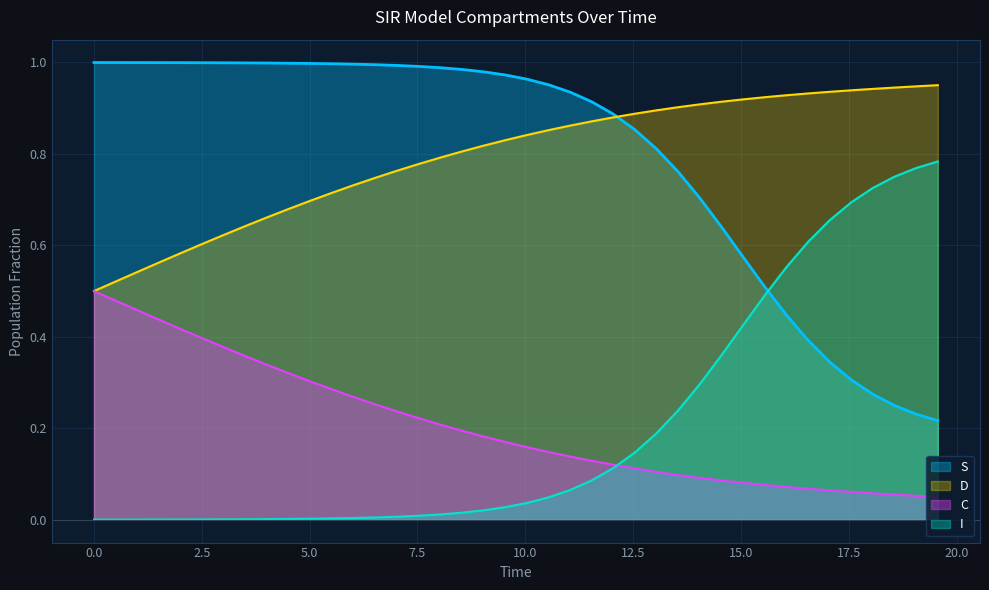

After their last crossing, which series has the higher values: I or S?

I